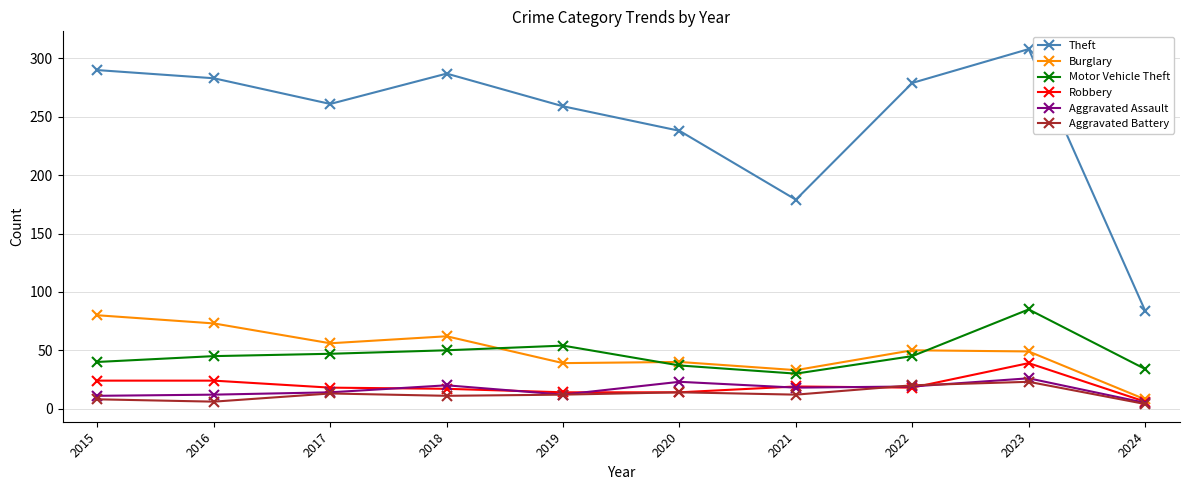

The value of Burglary at 2023 is 70. True or false?

False